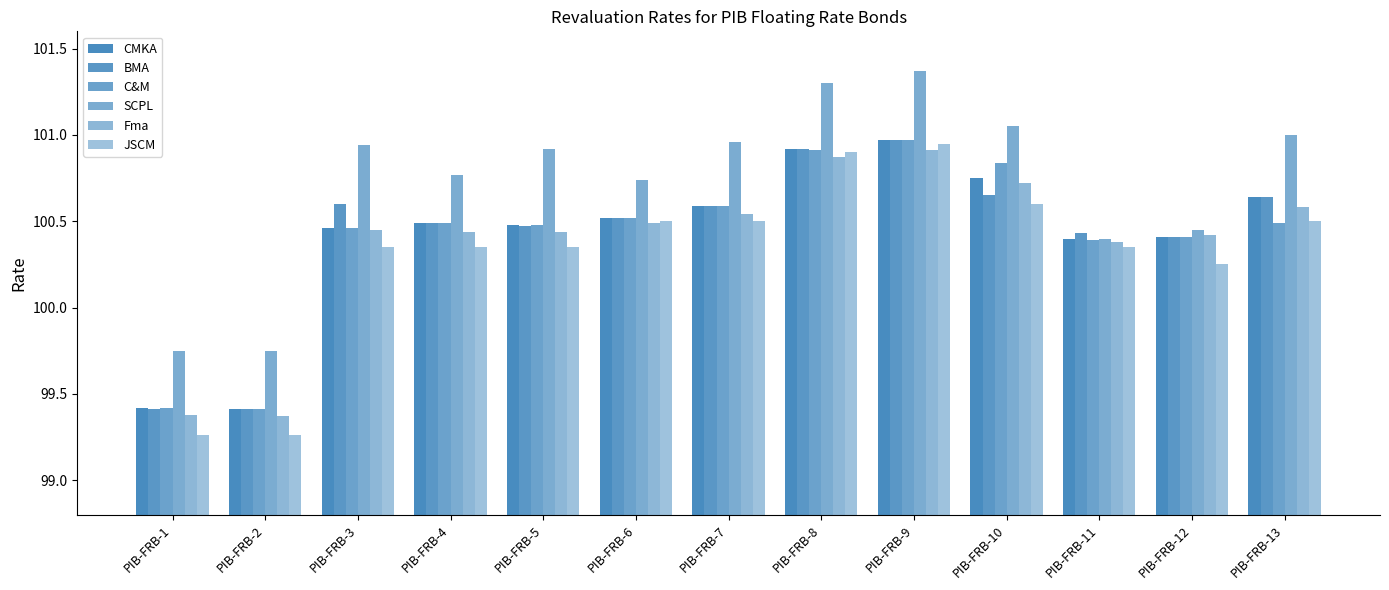

How many bars are there in each group?

6